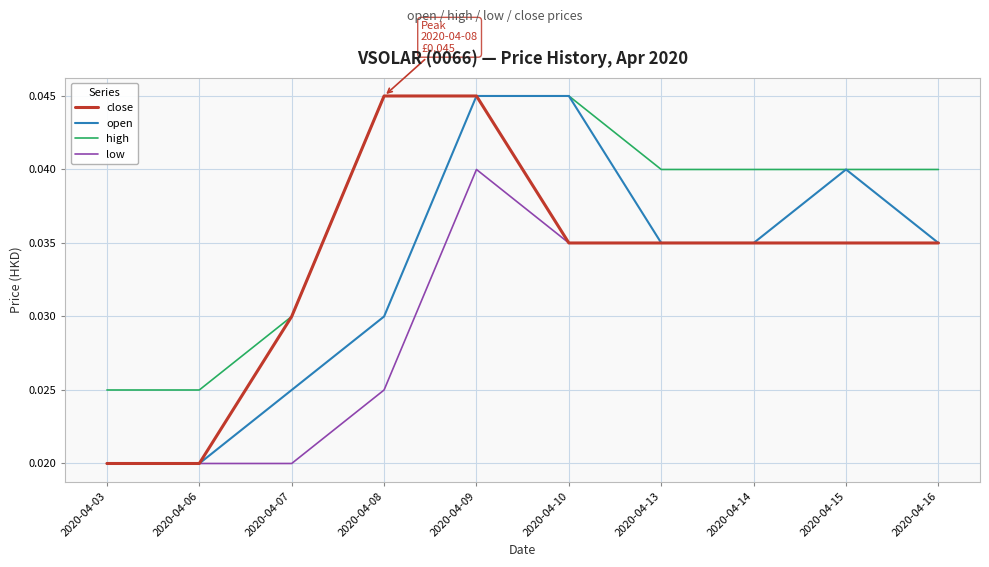

Is it true that close equals 0.1 at 2020-04-15?

False